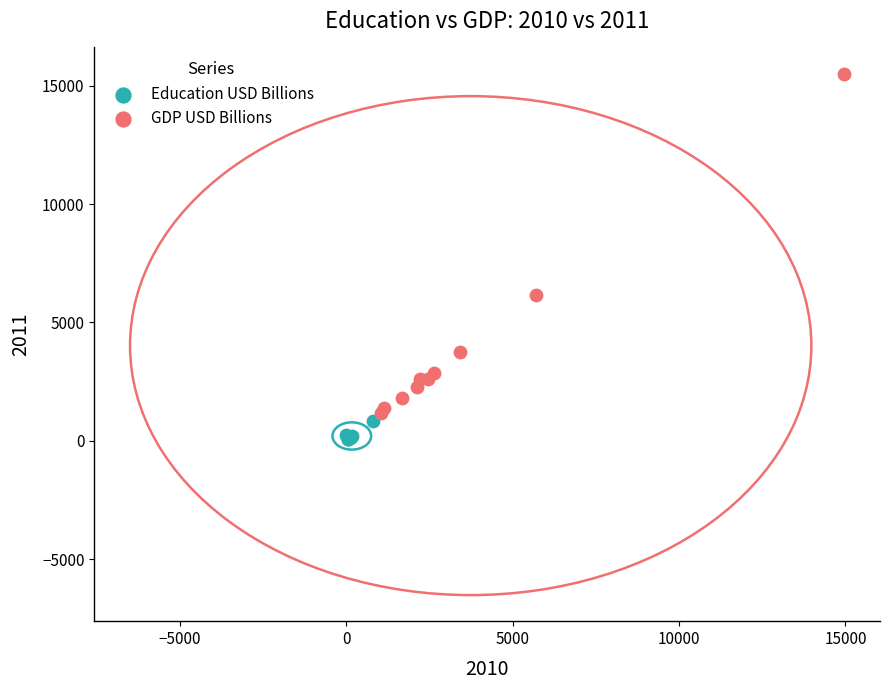

Which series reaches the maximum Y coordinate?

GDP USD Billions